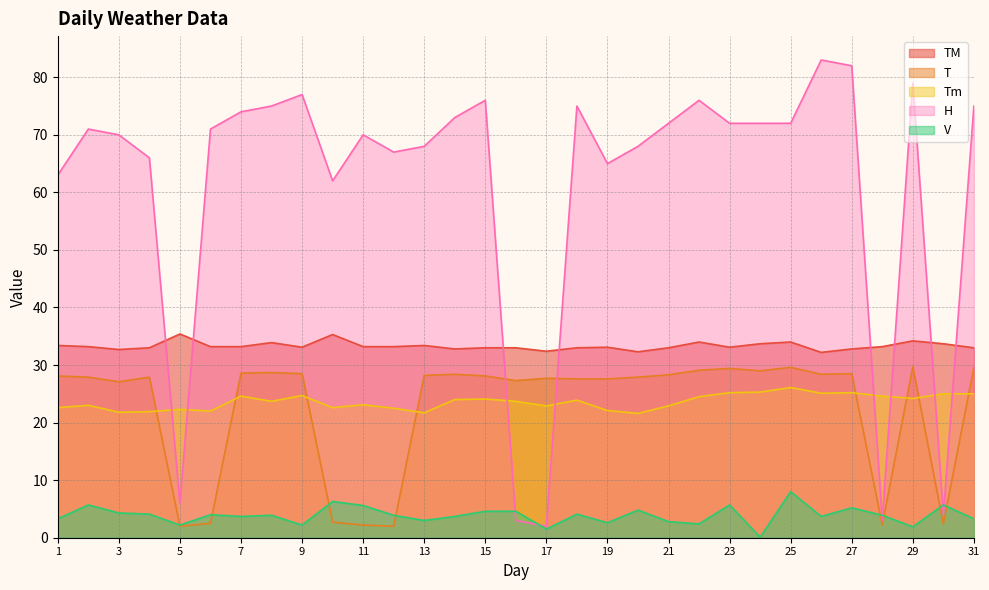

At how many categories does at least one series exceed 4?

31